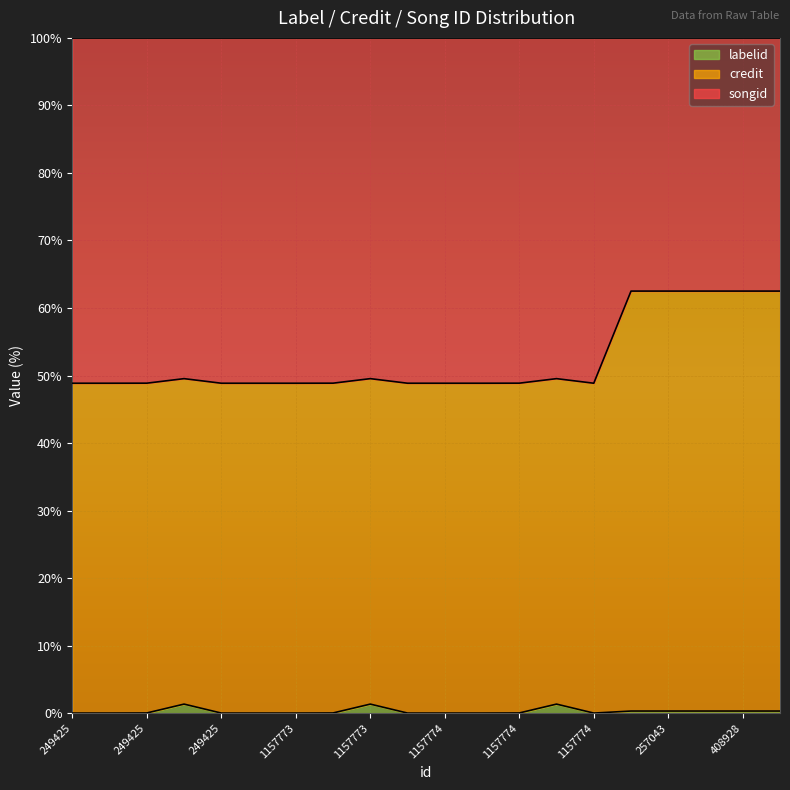

Reading left to right, extract all data points from this chart.

labelid: 0.0	0.0	0.0	1.4	0.0	0.0	0.0	0.0	1.4	0.0	0.0	0.0	0.0	1.4	0.0	0.3	0.3	0.3	0.3	0.3
credit: 48.9	48.9	48.9	49.5	48.9	48.9	48.9	48.9	49.5	48.9	48.9	48.9	48.9	49.5	48.9	62.5	62.5	62.5	62.5	62.5